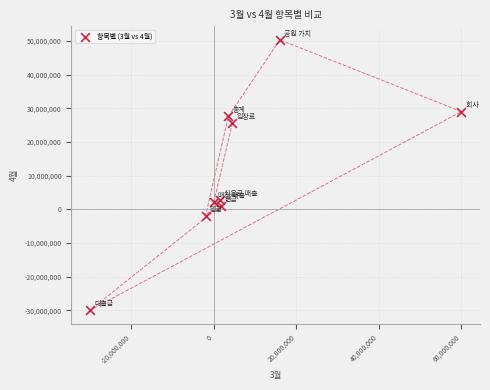

What is the average Y value?

11802033